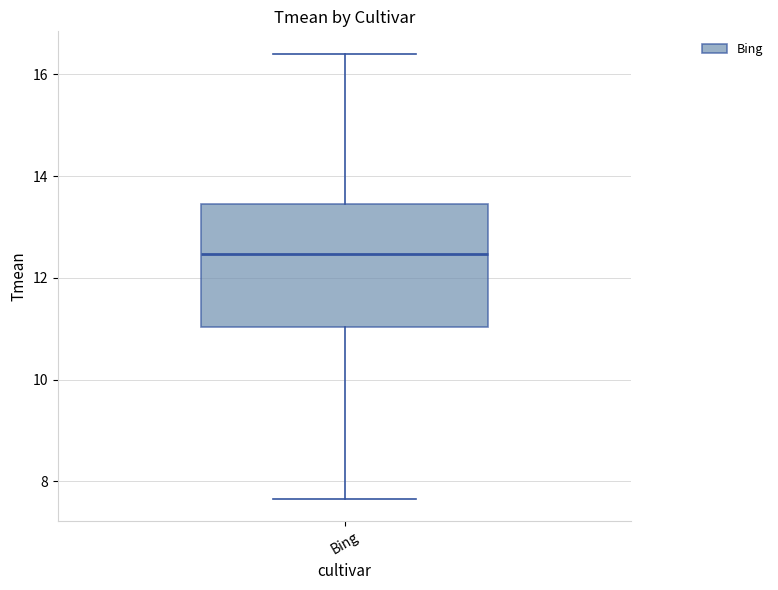

Read this box plot against the y-axis: the position of the median line, the range covered by the box, and the ends of both whiskers. The values are not printed on the chart, so give them approximately, as read against the axis.

median 12.4, box 11.0 to 13.4, whiskers 7.6 to 16.4